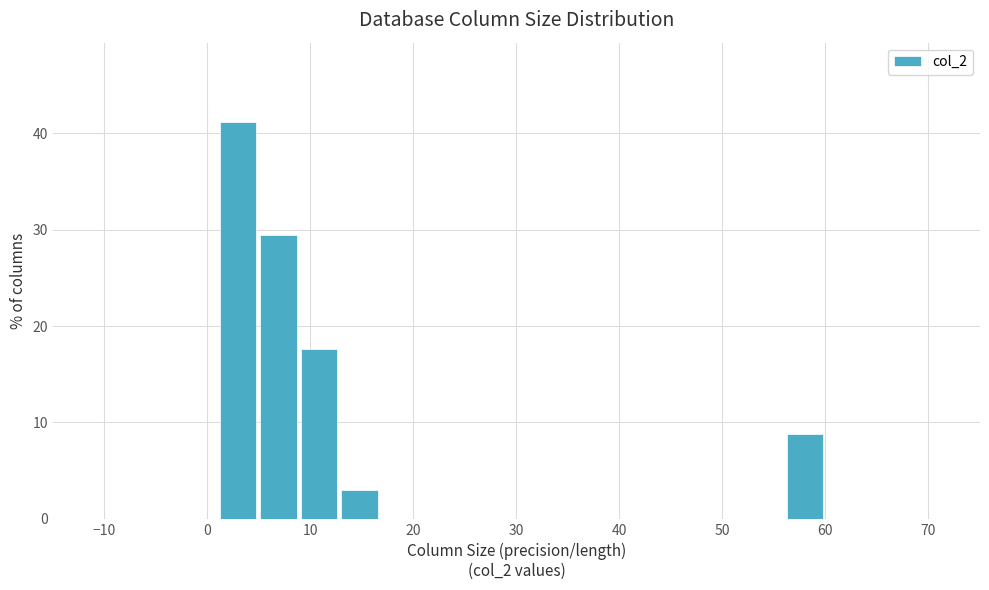

Around what value on the x-axis is the tallest bar? Give the approximate position of its centre, as read against the axis.

3